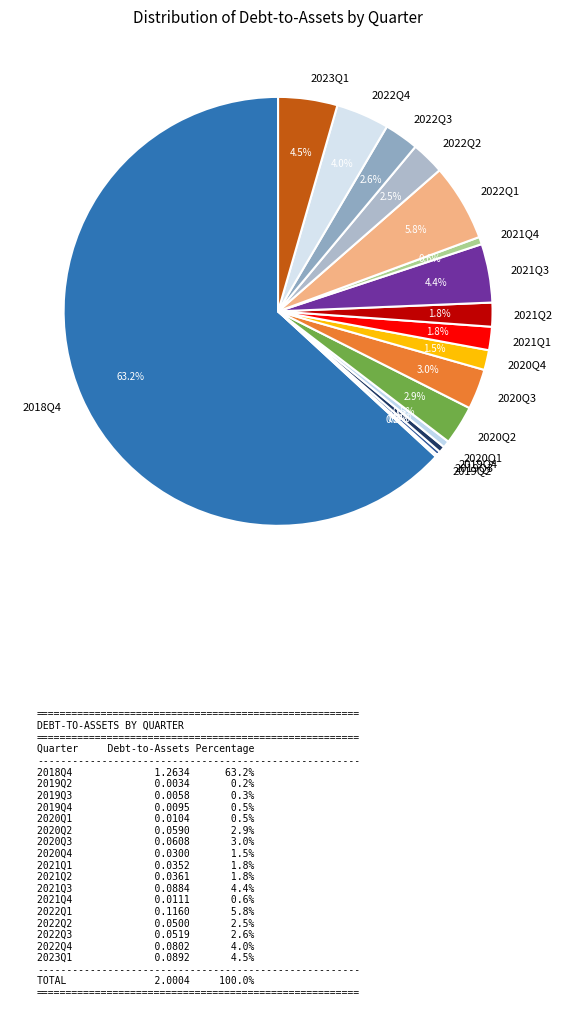

What is the majority slice?

2018Q4